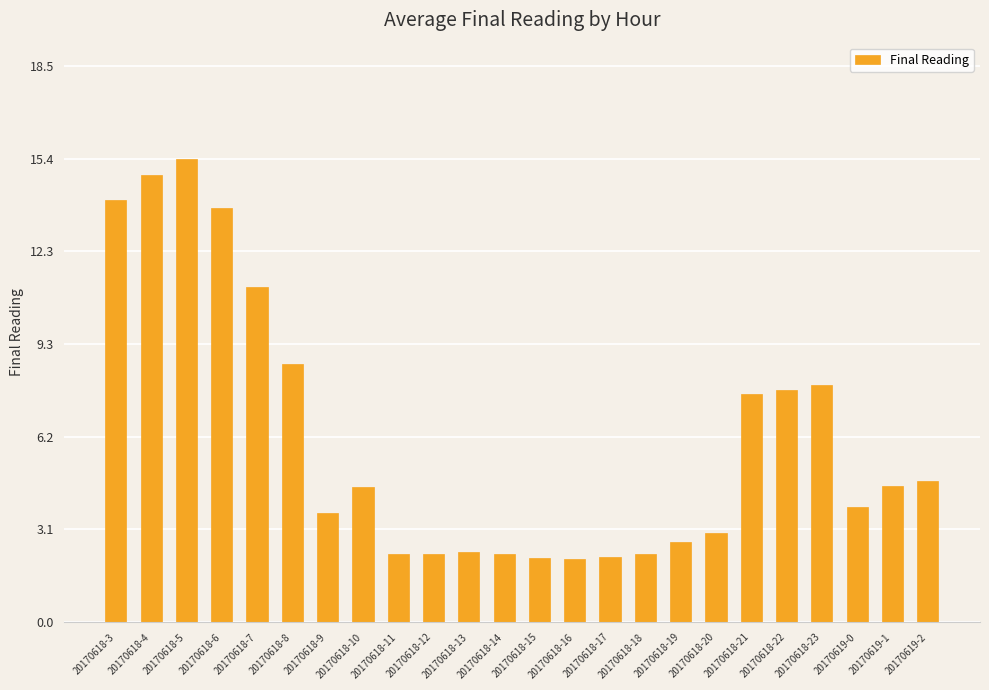

How many distinct data groups are displayed?

1